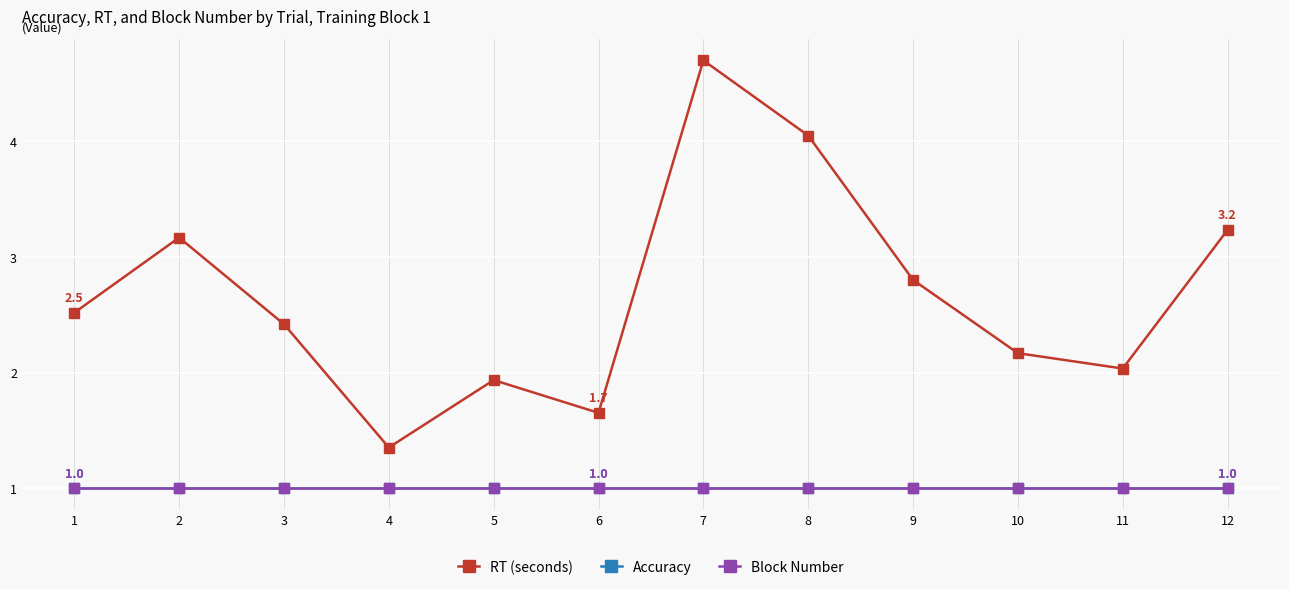

Does the chart have visible grid lines?

Yes